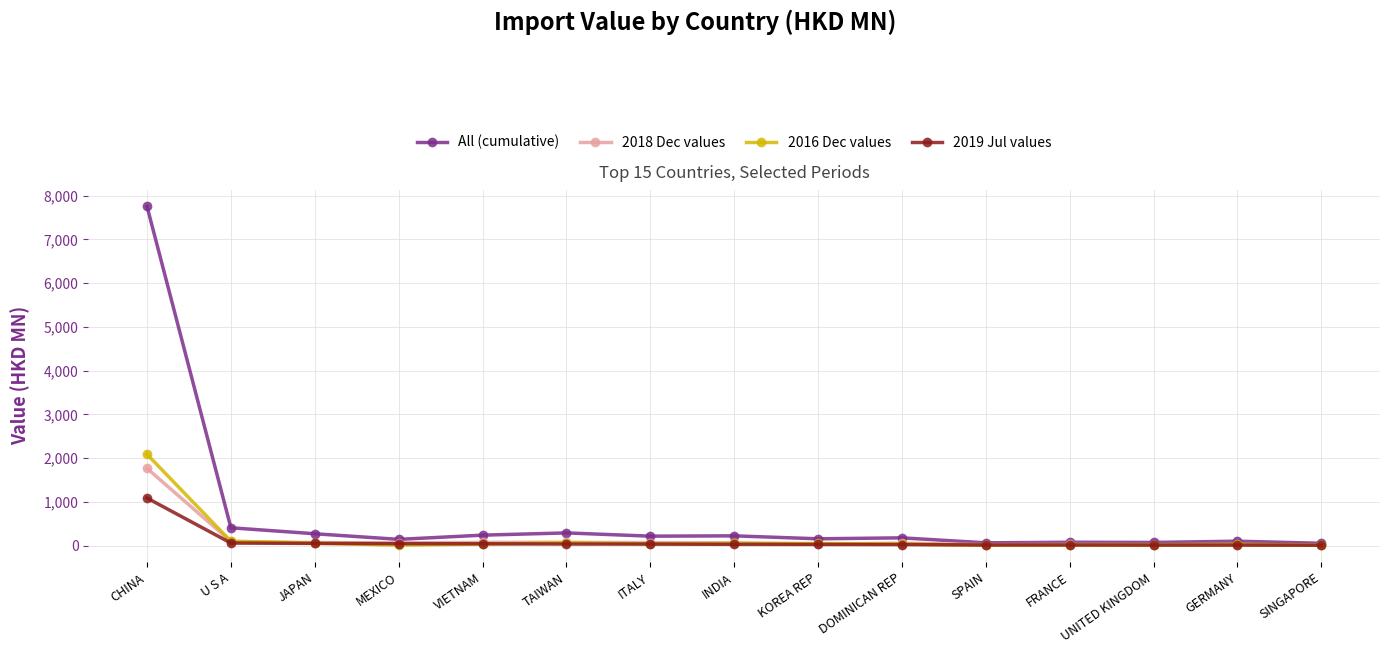

At which category is the sum across all series the highest?

CHINA